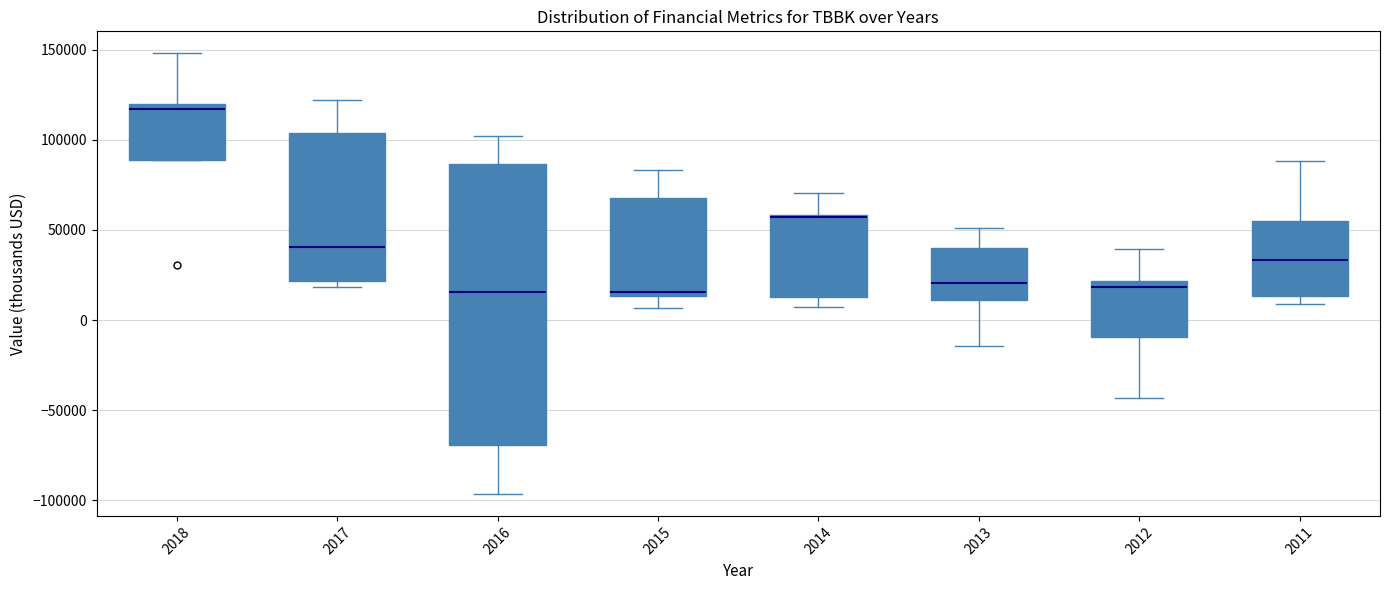

Where does the upper whisker of the box at x = 2014 end on the y-axis? The values are not printed on the chart, so give them approximately, as read against the axis.

70000